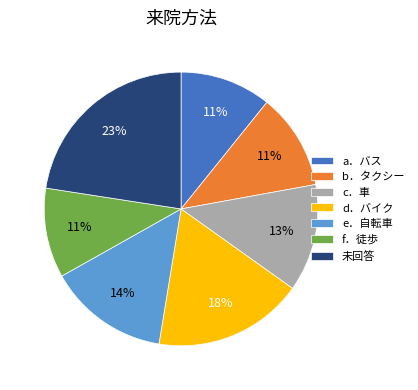

To the nearest percent, what portion does a．バス represent?

11%